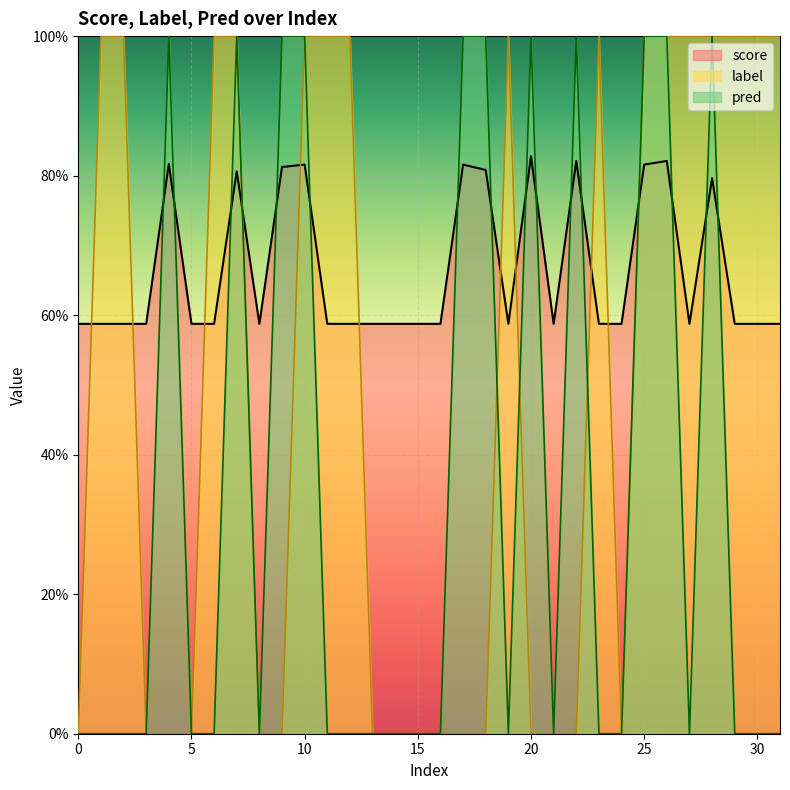

True or false: score has more than 1 interior local peaks.

True